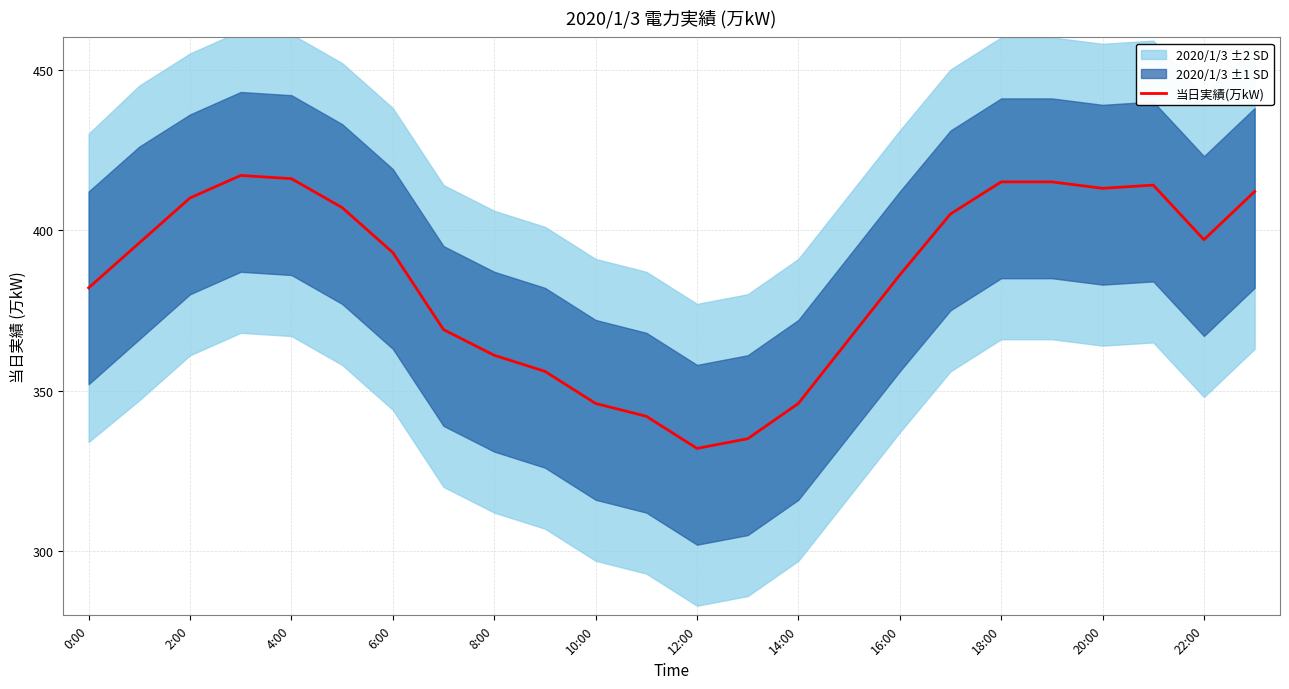

Is it true that 当日実績(万kW) equals 332 at 12:00?

True